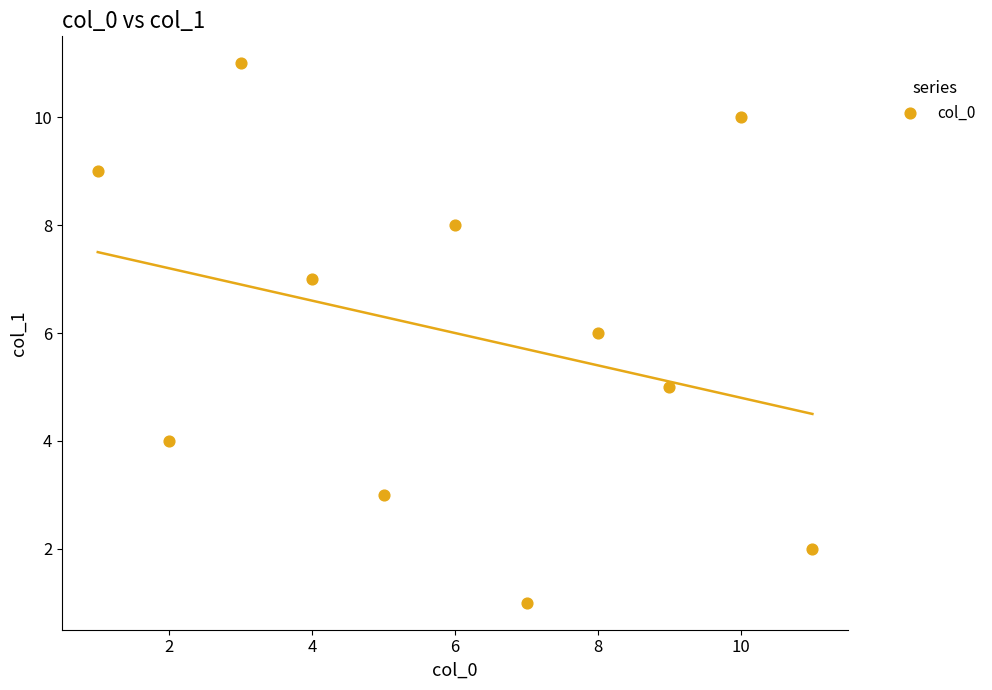

What is the average X value?

6